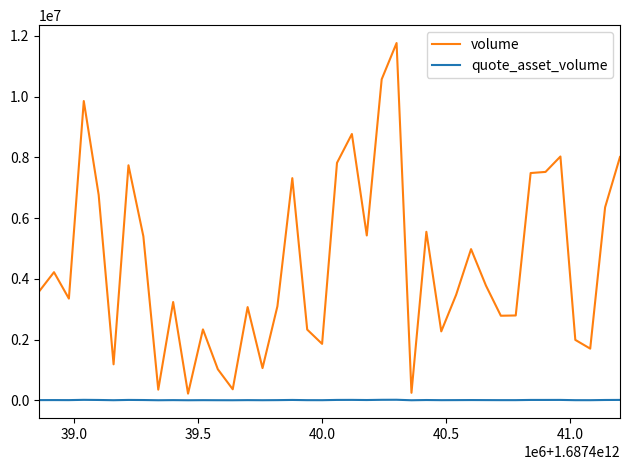

Rank the series by their maximum value, from lowest to highest.

quote_asset_volume, volume